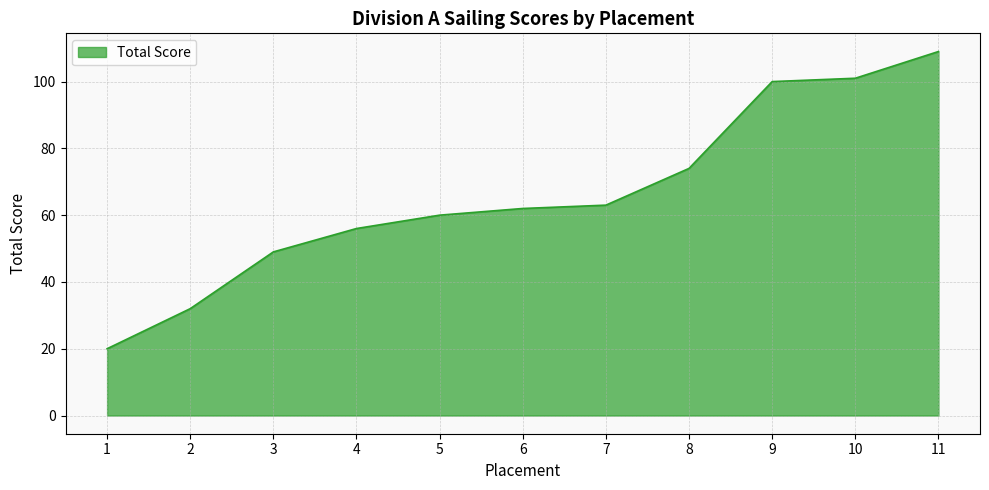

Between 9 and 4, which is larger?

9